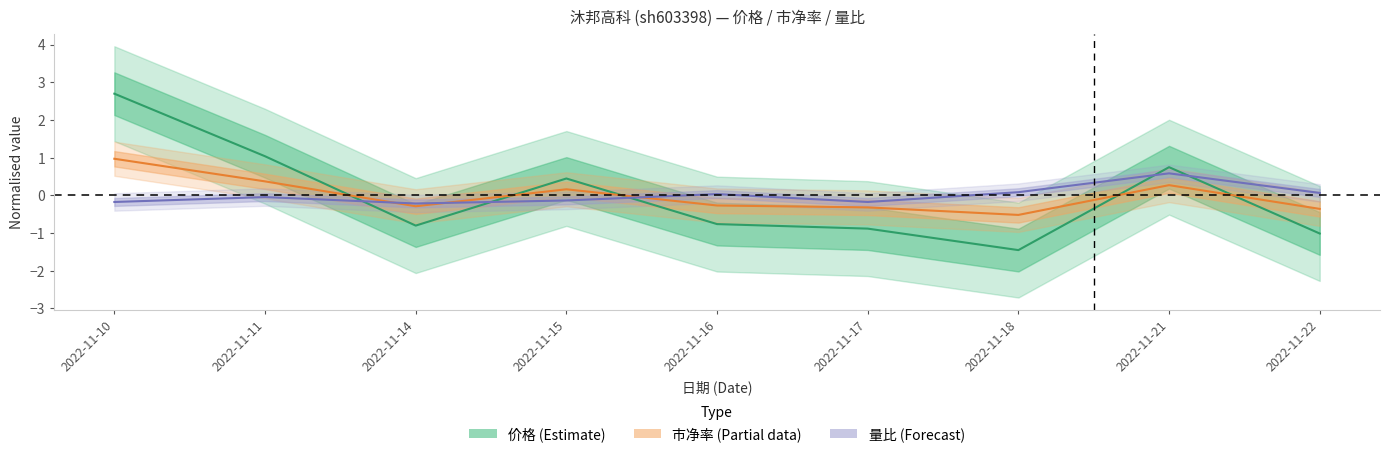

Reading left to right, list all the values displayed in this chart.

价格: 2.7	1.0	-0.8	0.4	-0.8	-0.9	-1.5	0.7	-1.0
市净率: 1.0	0.4	-0.3	0.2	-0.3	-0.3	-0.5	0.3	-0.4
量比: -0.2	-0.0	-0.2	-0.1	0.0	-0.2	0.1	0.6	0.1